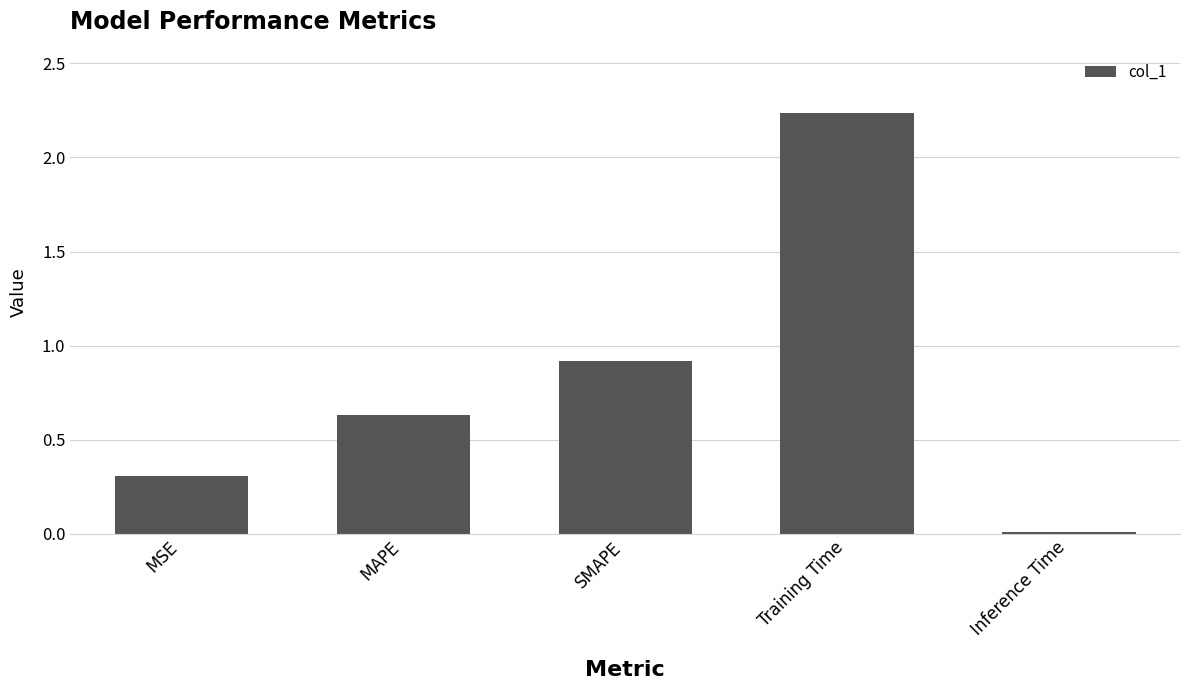

Which category has the lowest value across all series?

Inference Time